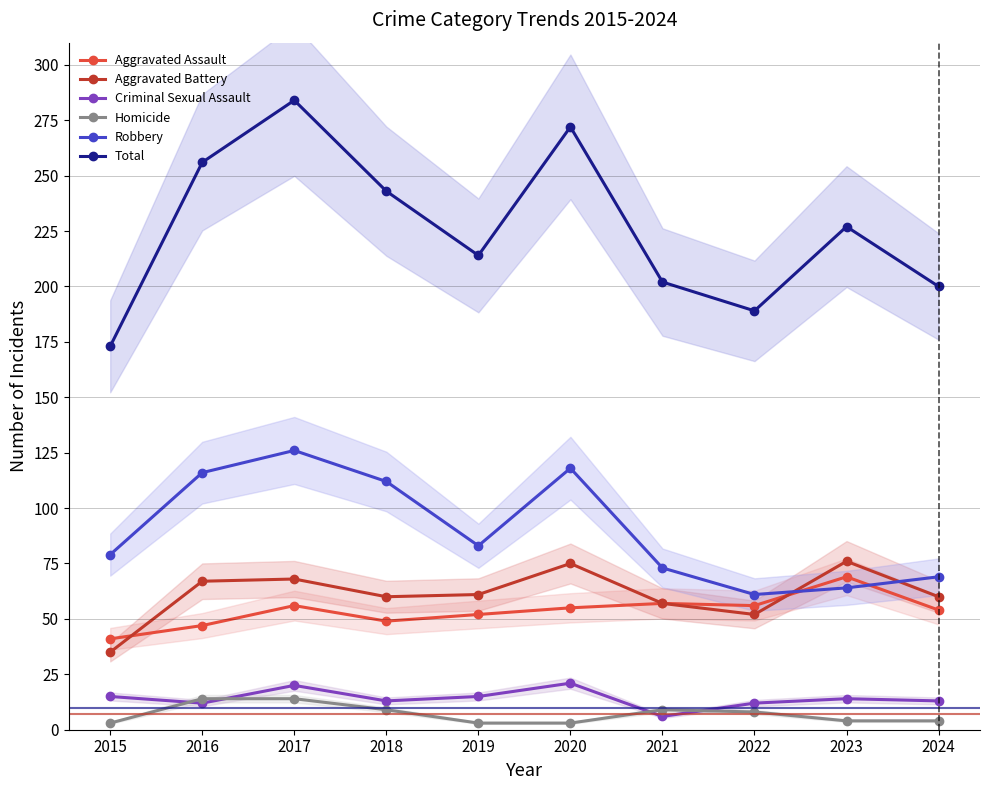

At which category does Robbery reach its first local peak?

2017